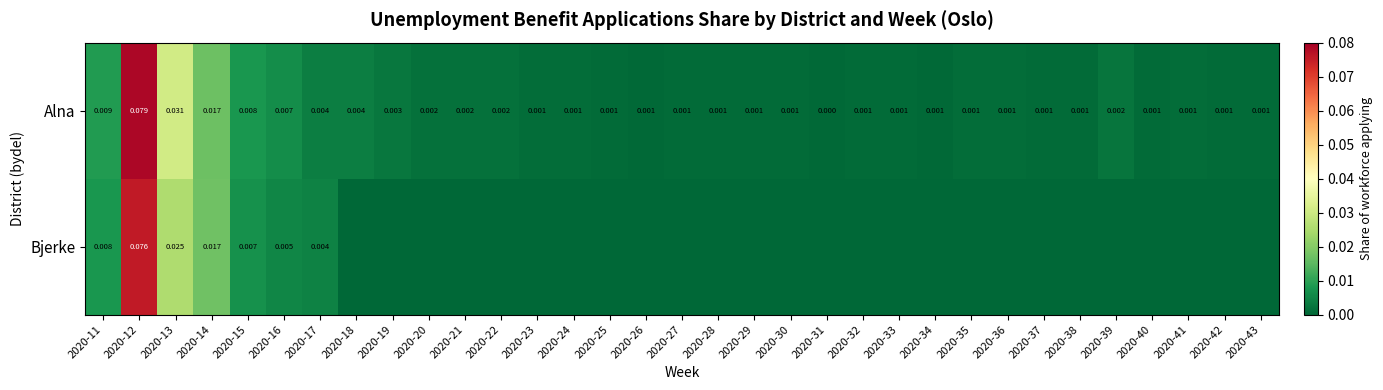

At 2020-11, list the series in order from largest to smallest.

Alna, Bjerke